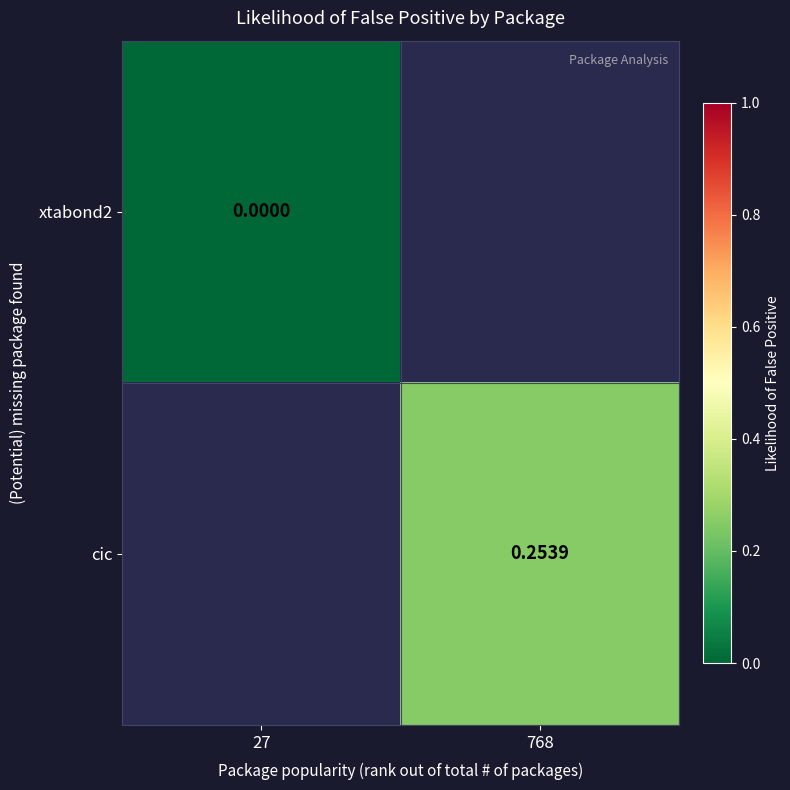

Count the number of categories in the chart.

2